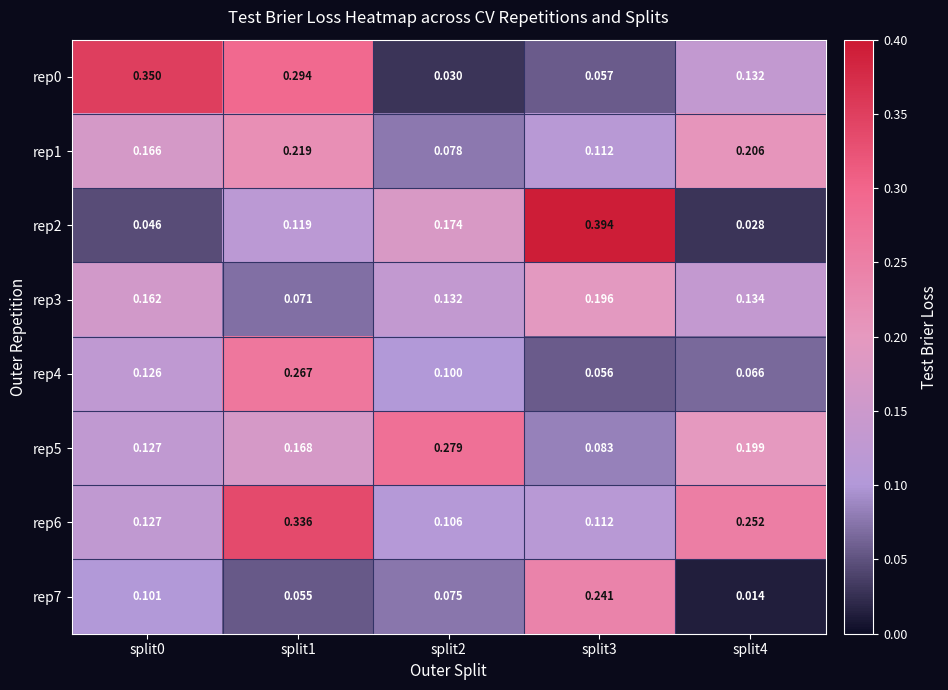

At how many categories does at least one series exceed 0?

5